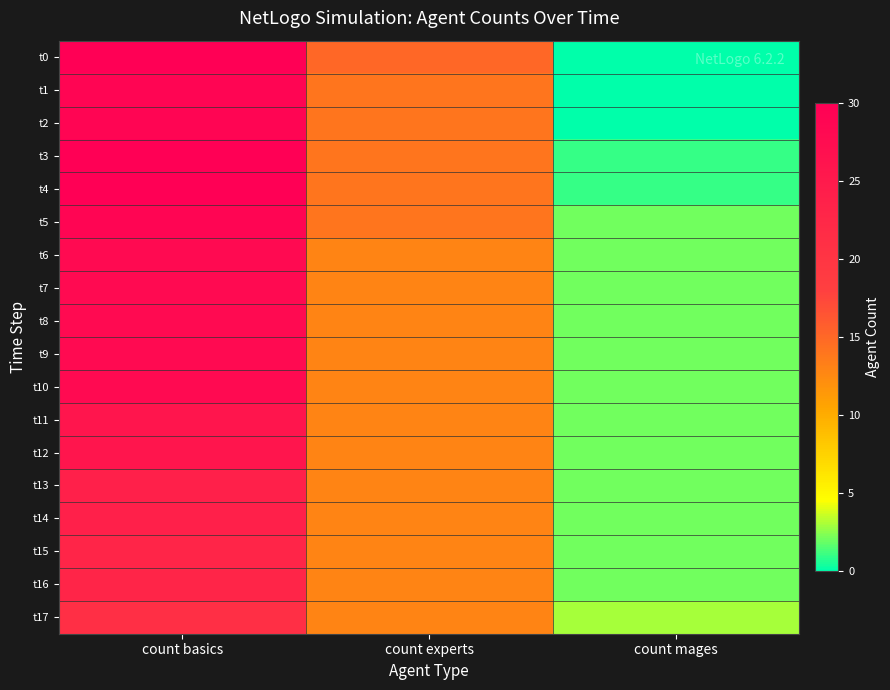

What is the greatest value displayed?

30